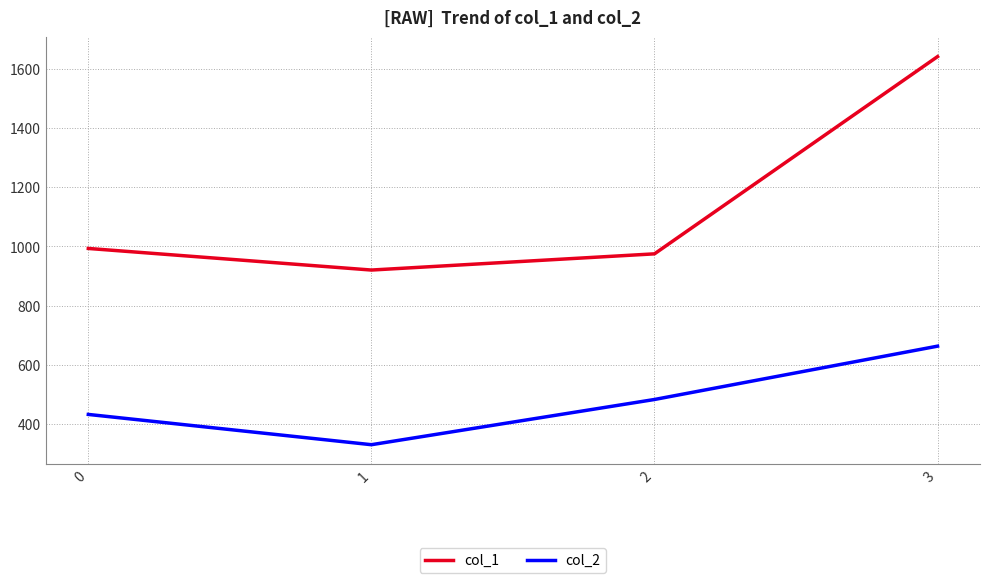

Rank the series by their average value, from highest to lowest.

col_1, col_2